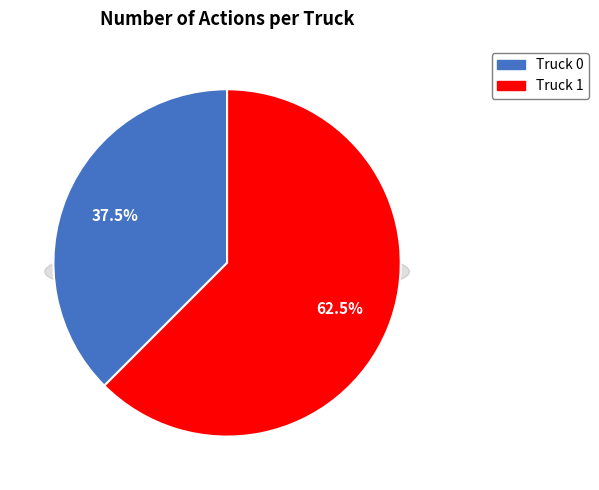

What percentage is the Truck 1 slice, to the nearest percent?

62%